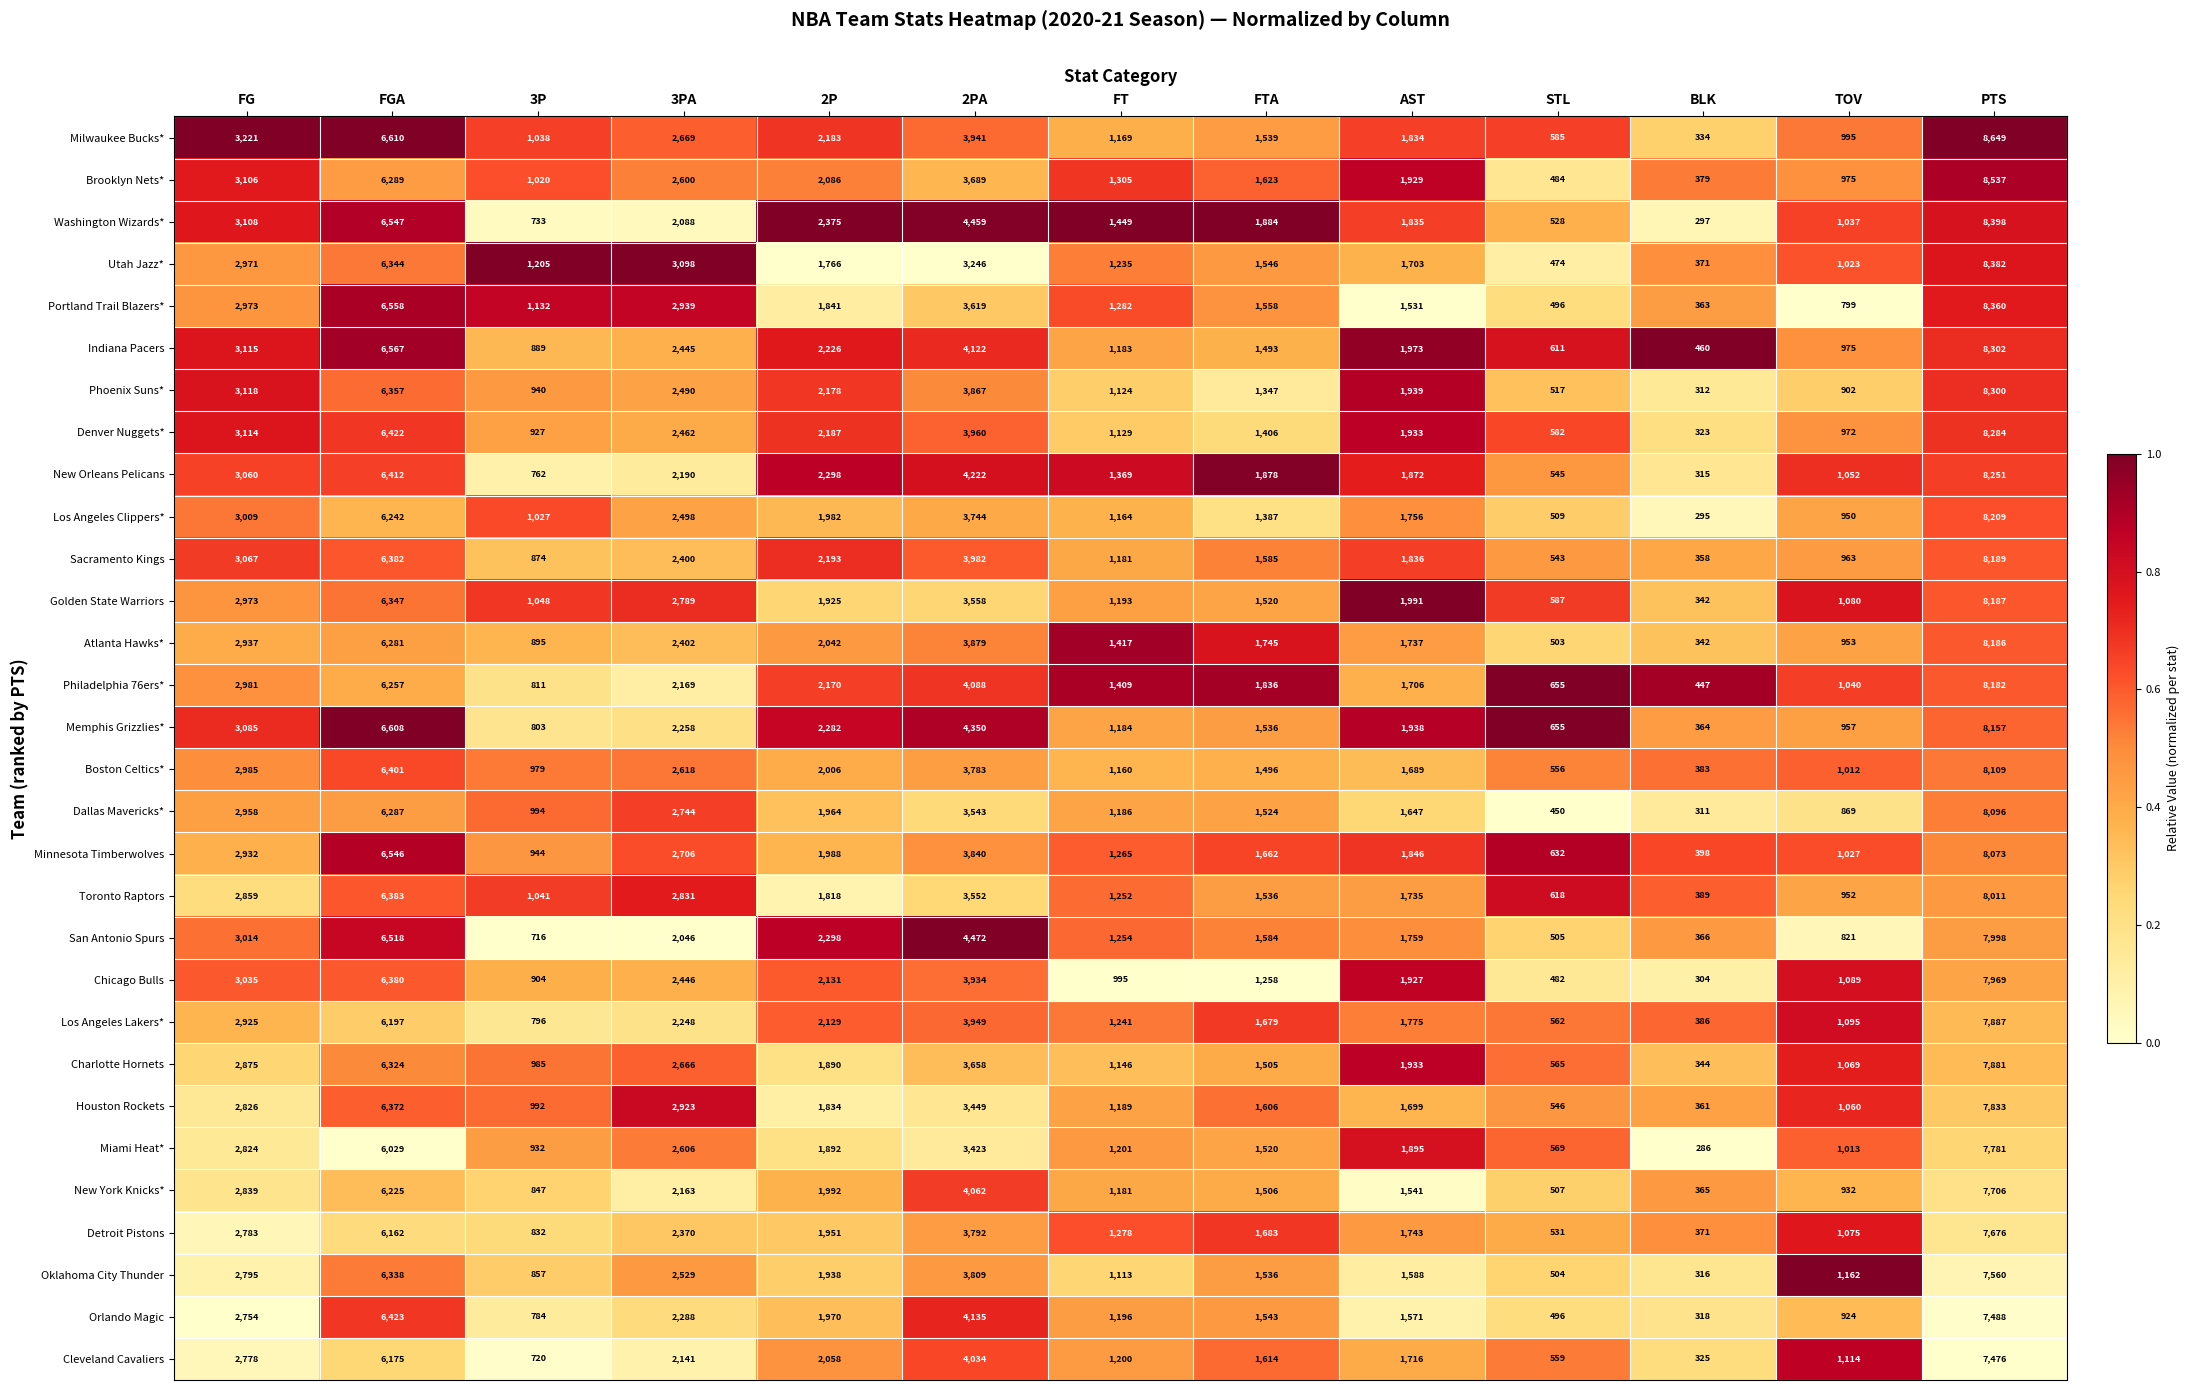

What is the sum of all Miami Heat* values?

31971